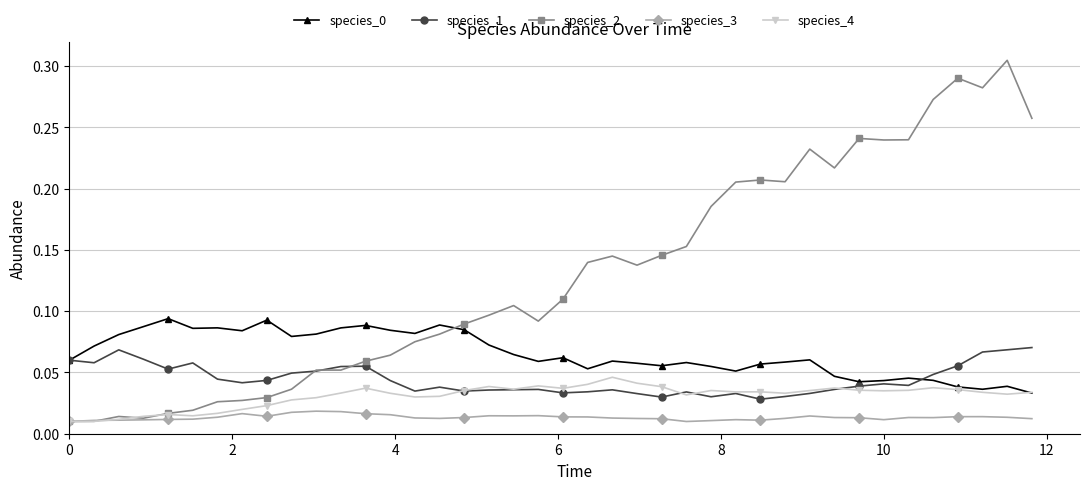

How many times do species_2 and species_0 cross each other?

1